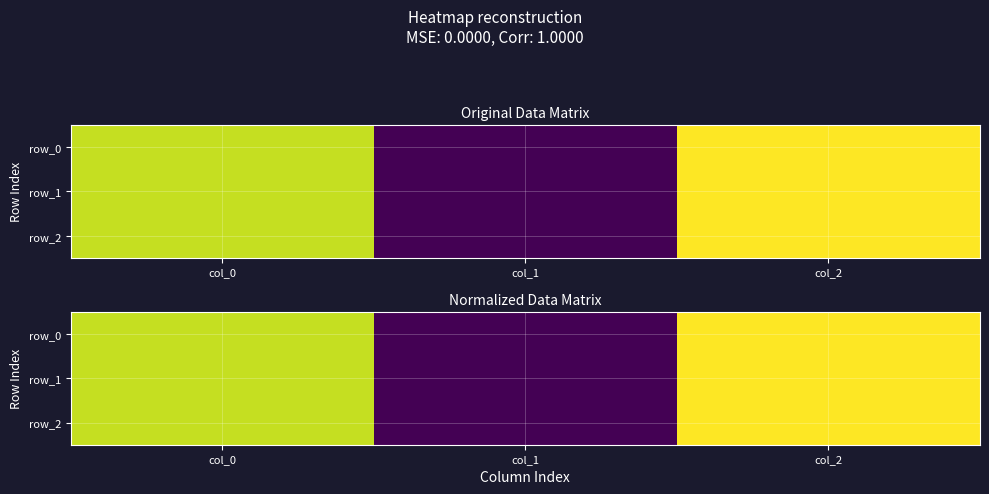

Between col_0 and col_2, which series saw the biggest shift?

row_0